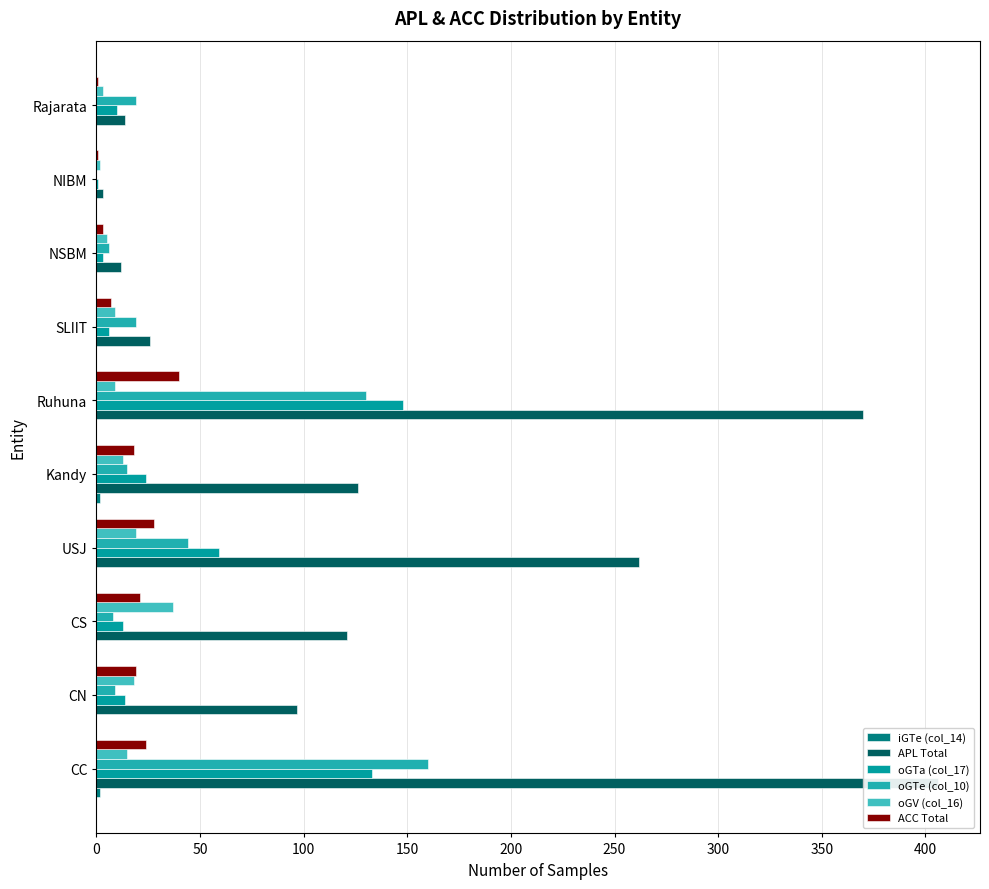

What is the minimum value for ACC Total?

1